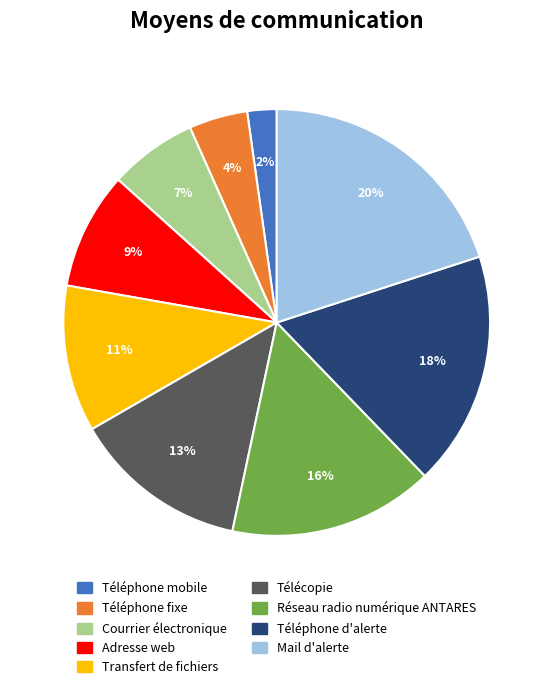

How many segments does this pie chart have?

9